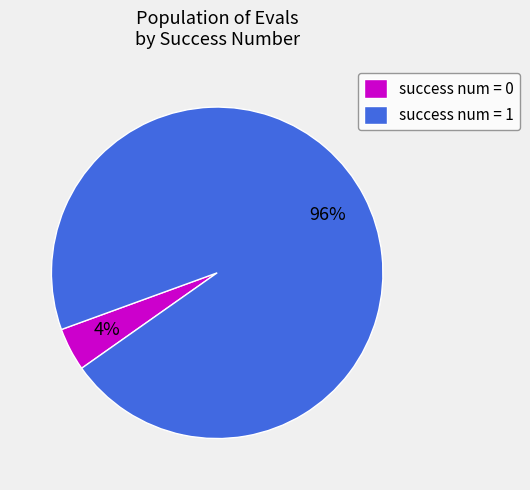

Which category accounts for the majority?

success num = 1